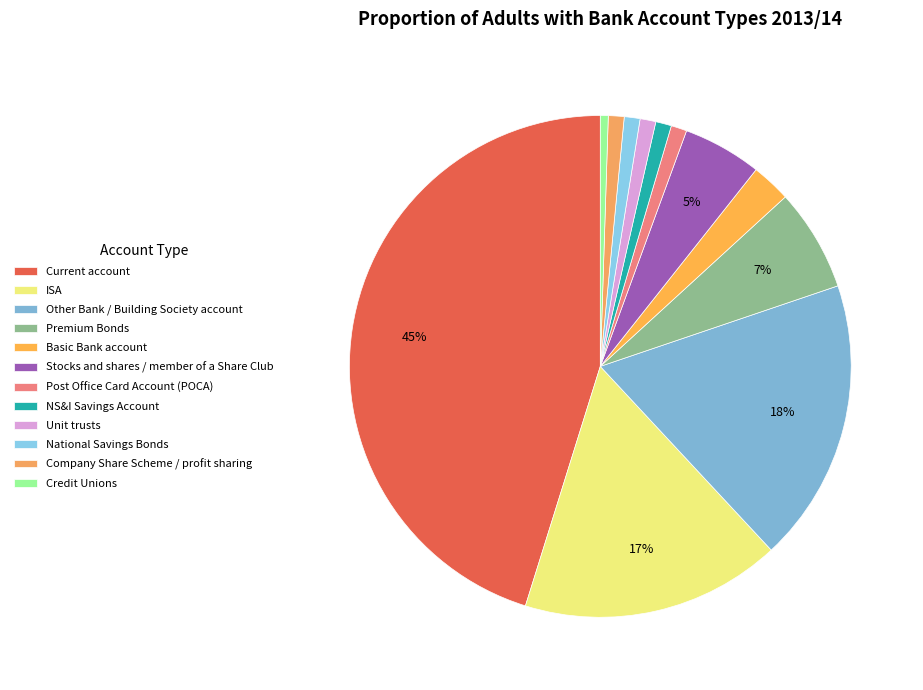

Which category has the smallest portion of the pie?

Credit Unions